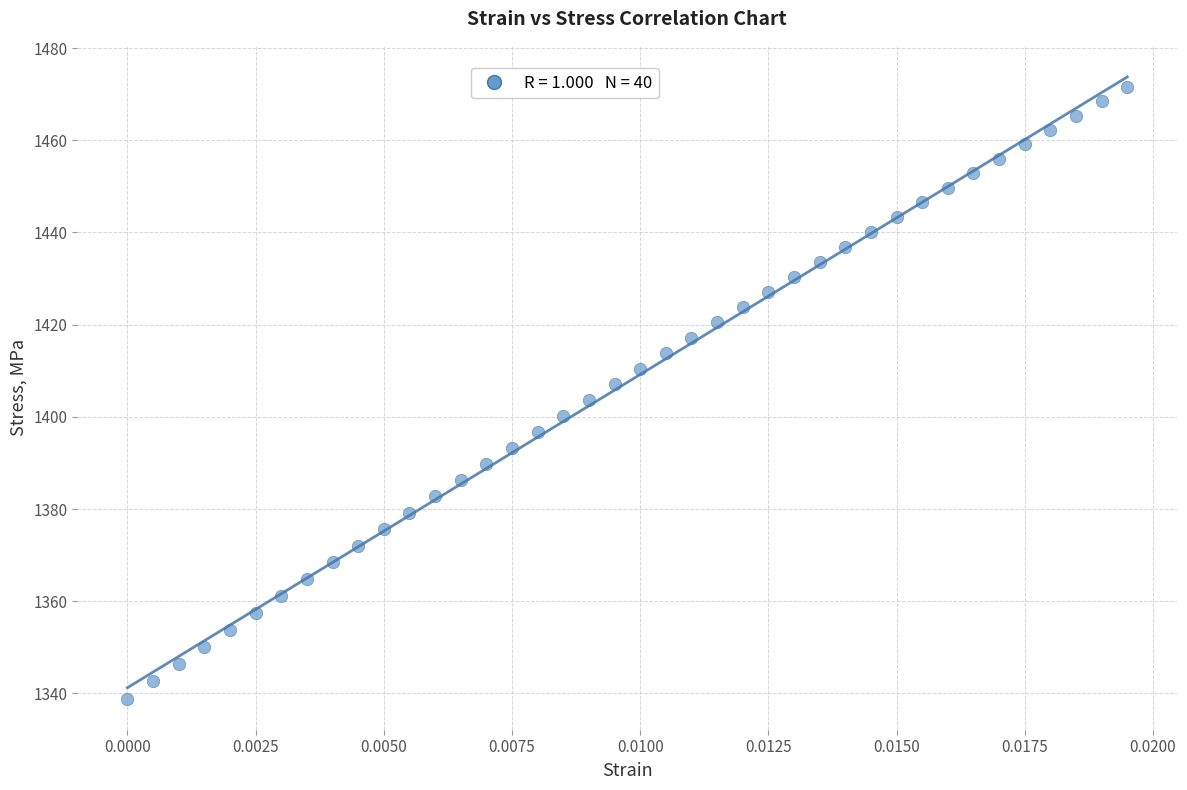

What is the range of Y values (max minus min)?

132.6